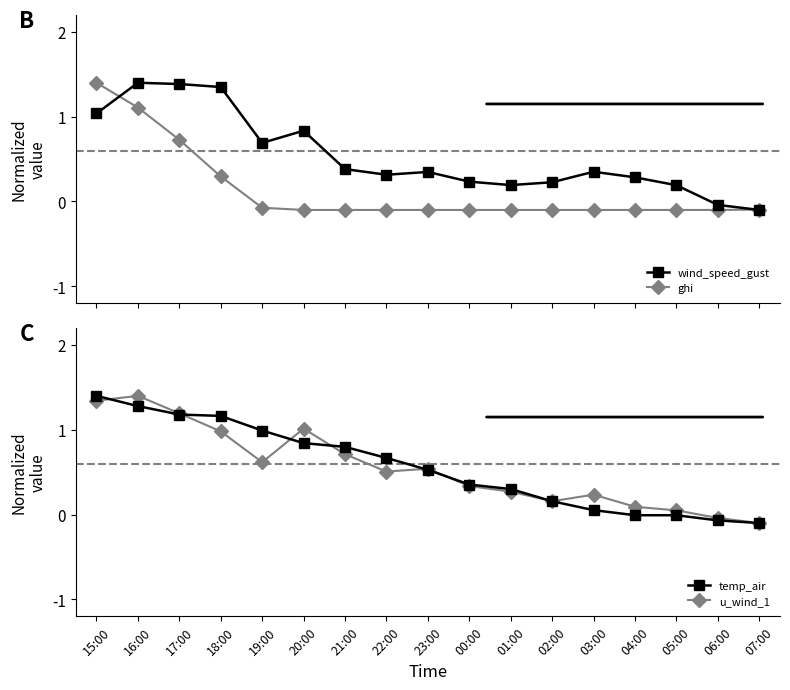

True or false: temp_air has more than 1 interior local peaks.

False